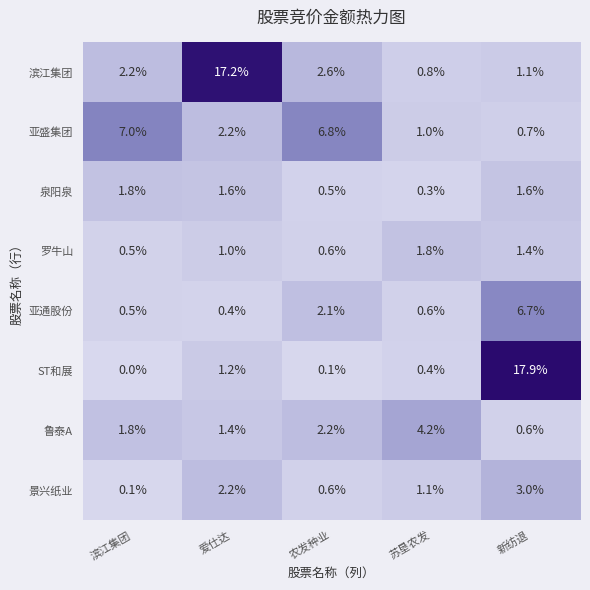

At how many categories does at least one series exceed 11?

2